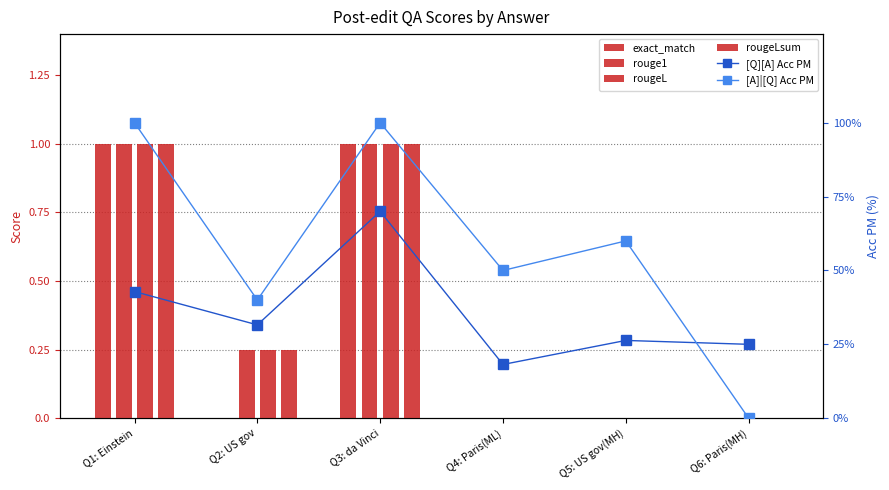

Read the exact_match value at Q3: da Vinci.

1.0